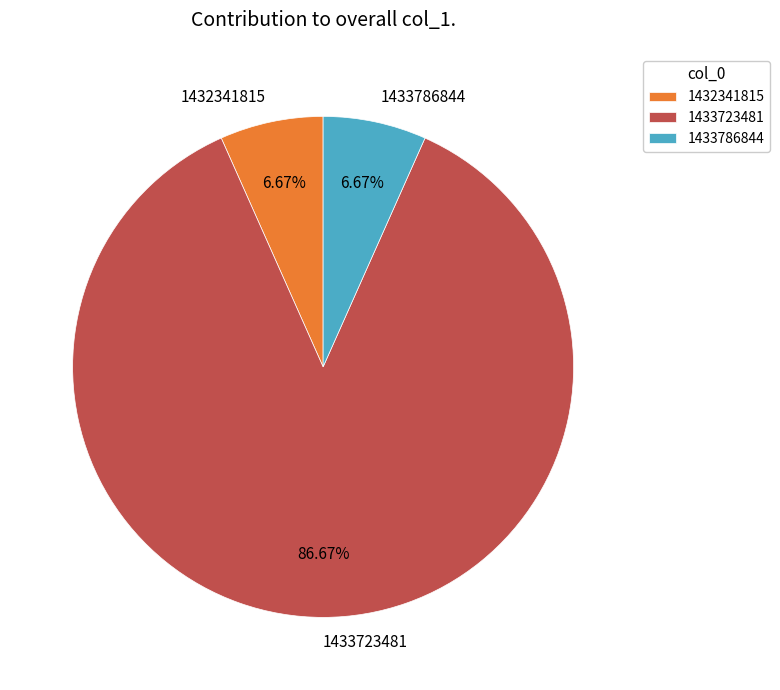

Is there any slice that represents more than half of the pie?

Yes